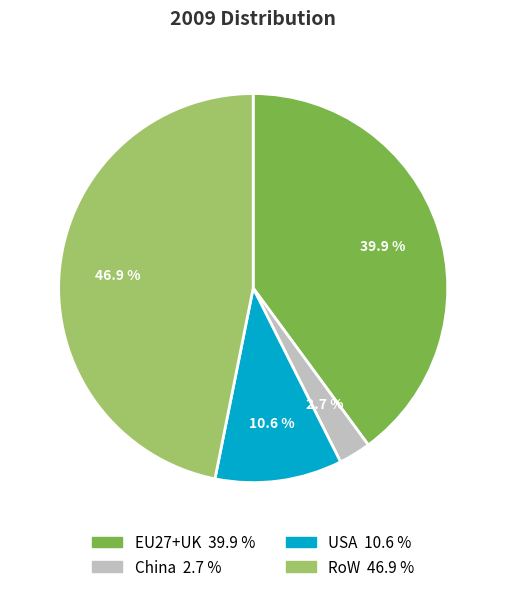

Between EU27+UK and RoW, which is larger?

RoW